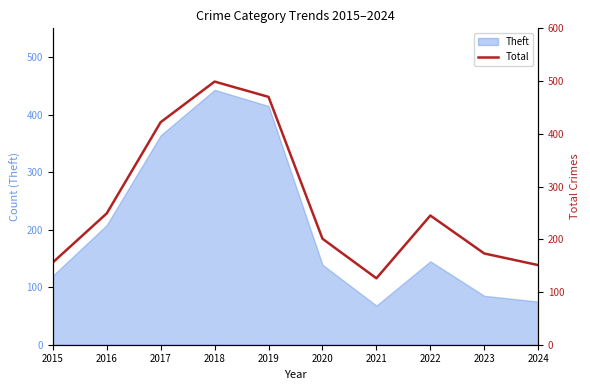

How many values exceed 245?

4